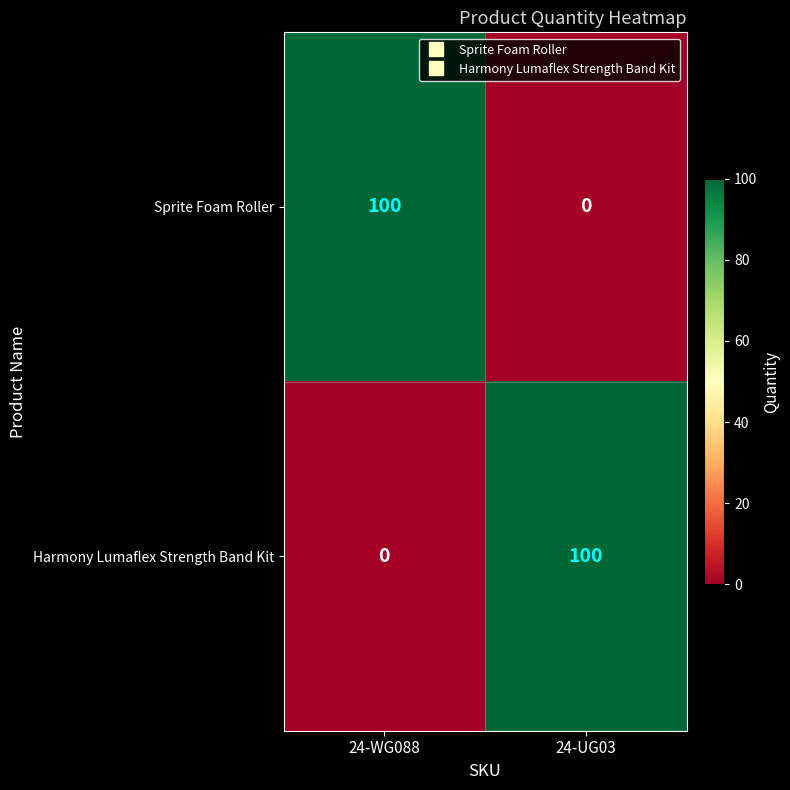

What is the greatest value displayed?

100